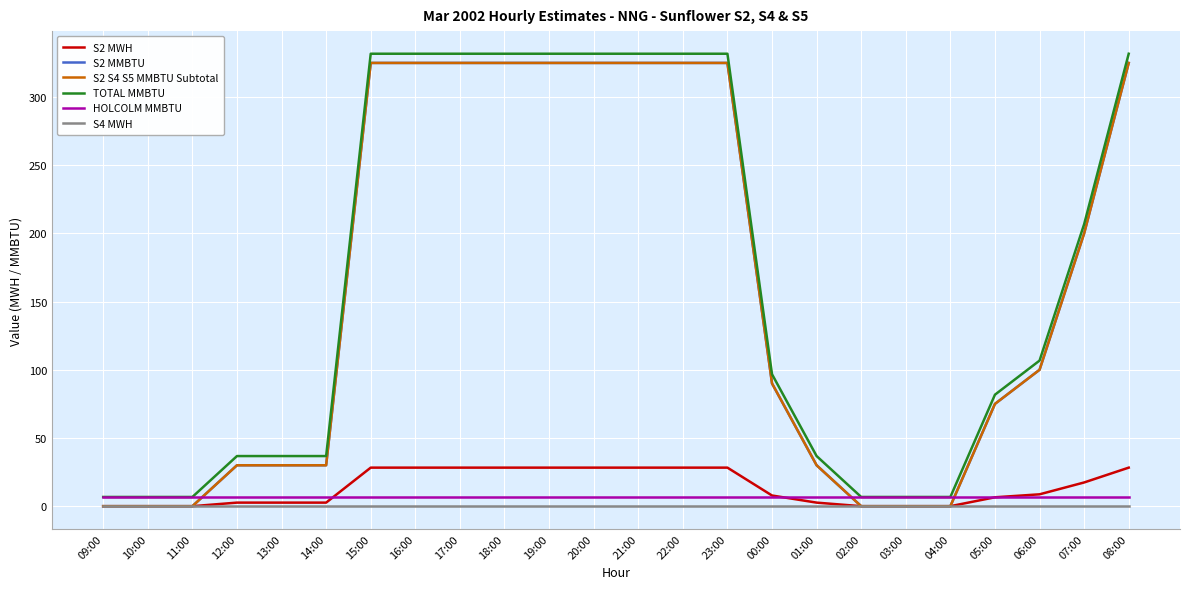

Which series has the largest range (max minus min)?

S2 MMBTU